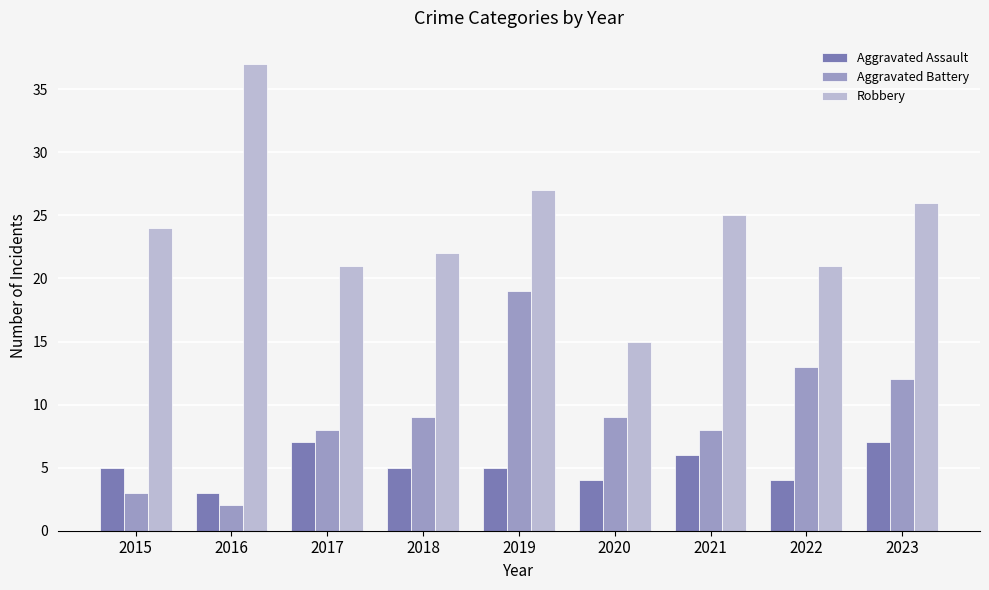

What is the minimum value for Aggravated Assault?

3